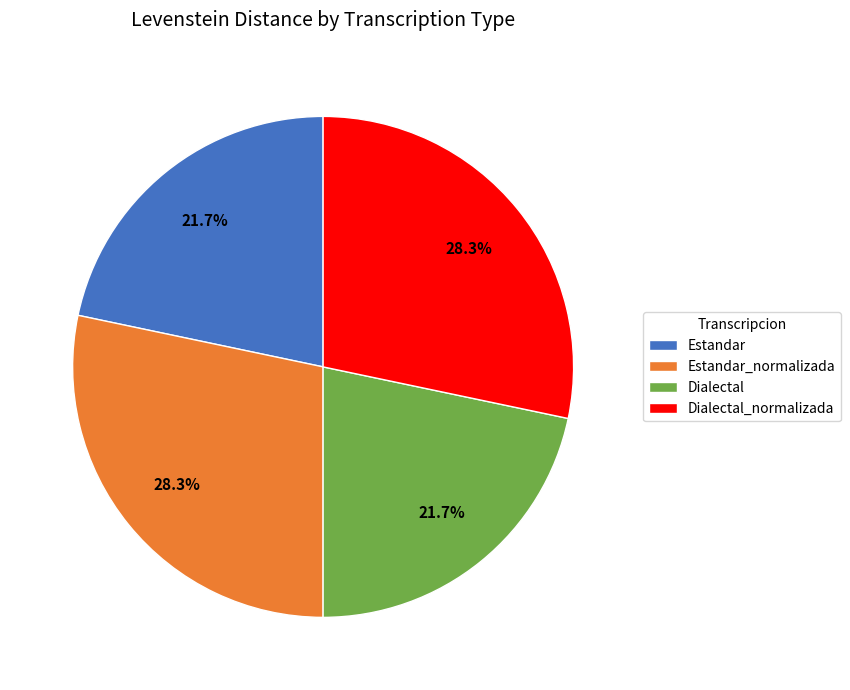

What is the ratio of the value at Estandar to the value at Dialectal_normalizada?

0.8